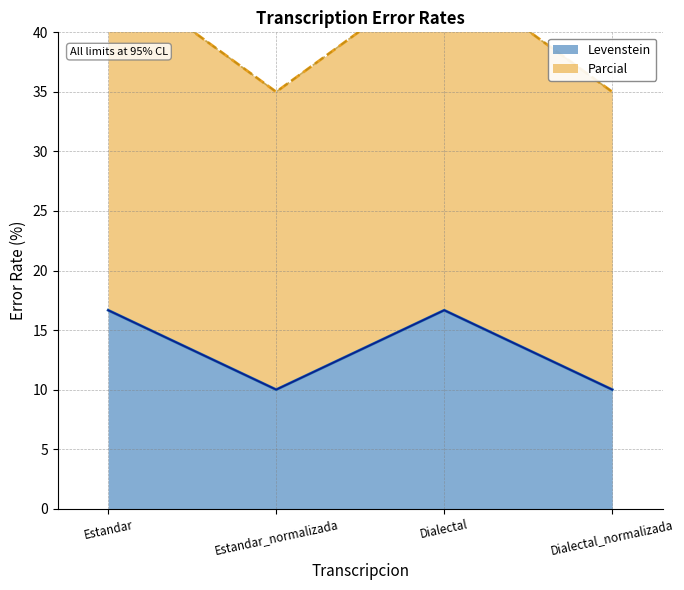

Where does the Levenstein series first go above 16?

Estandar